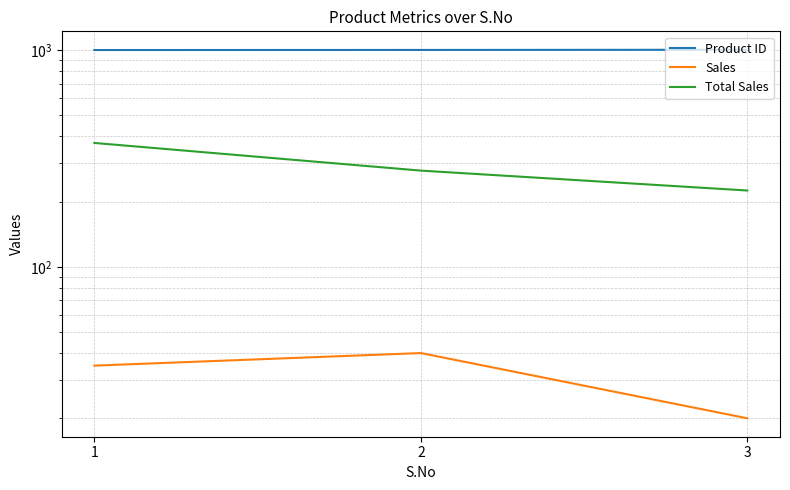

What is the maximum value for Product ID?

1004